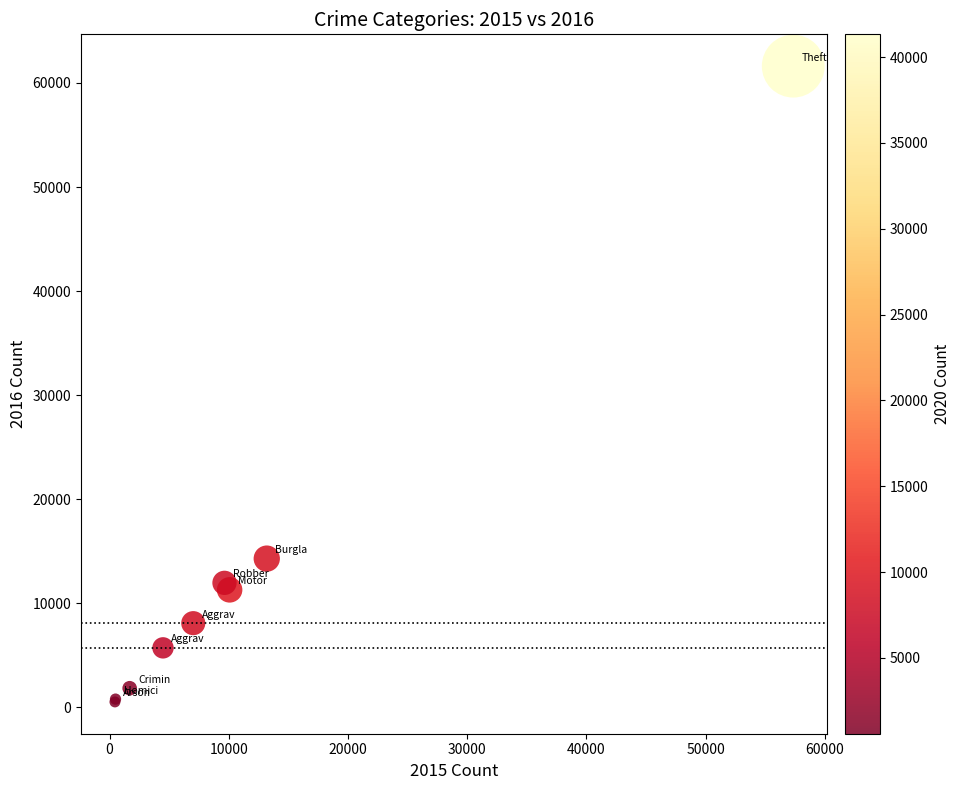

What Y value in the scatter plot is closest to 31068?

14289